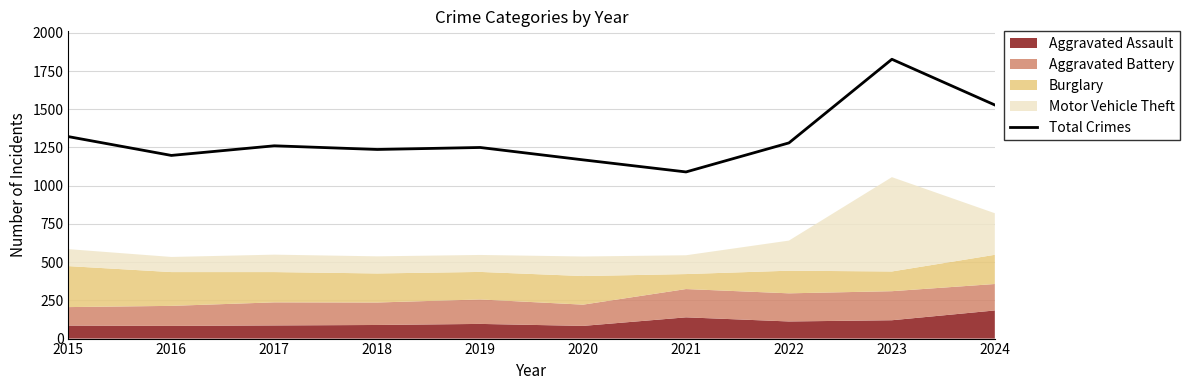

Is it true that the value at 2023 is 1827?

True